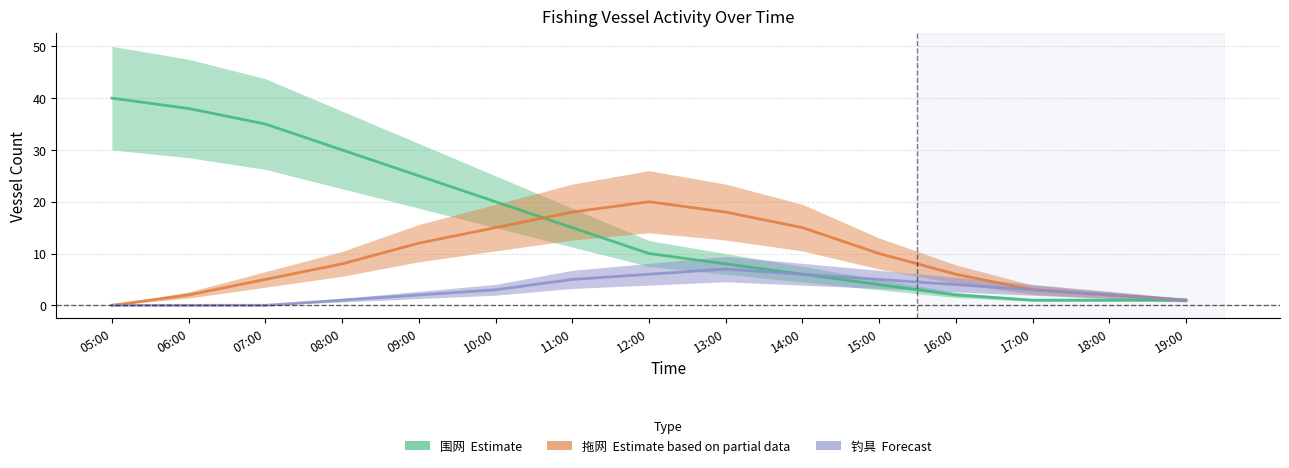

Between 05:00 and 14:00, which is larger?

05:00